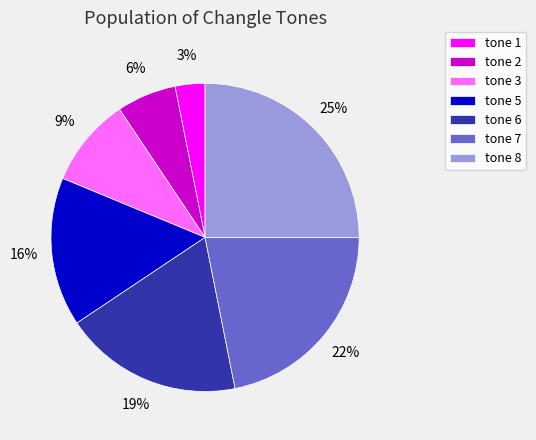

Does tone 7 account for over 50% of the chart?

No